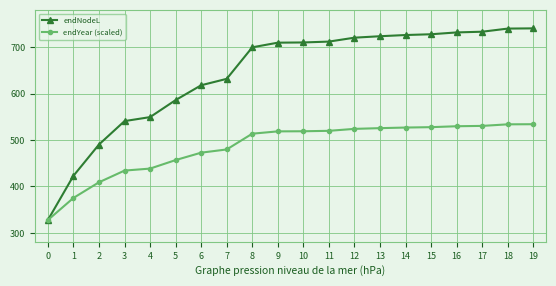

What is the sum of the endYear (scaled) values at 11 and 8?

1033.3